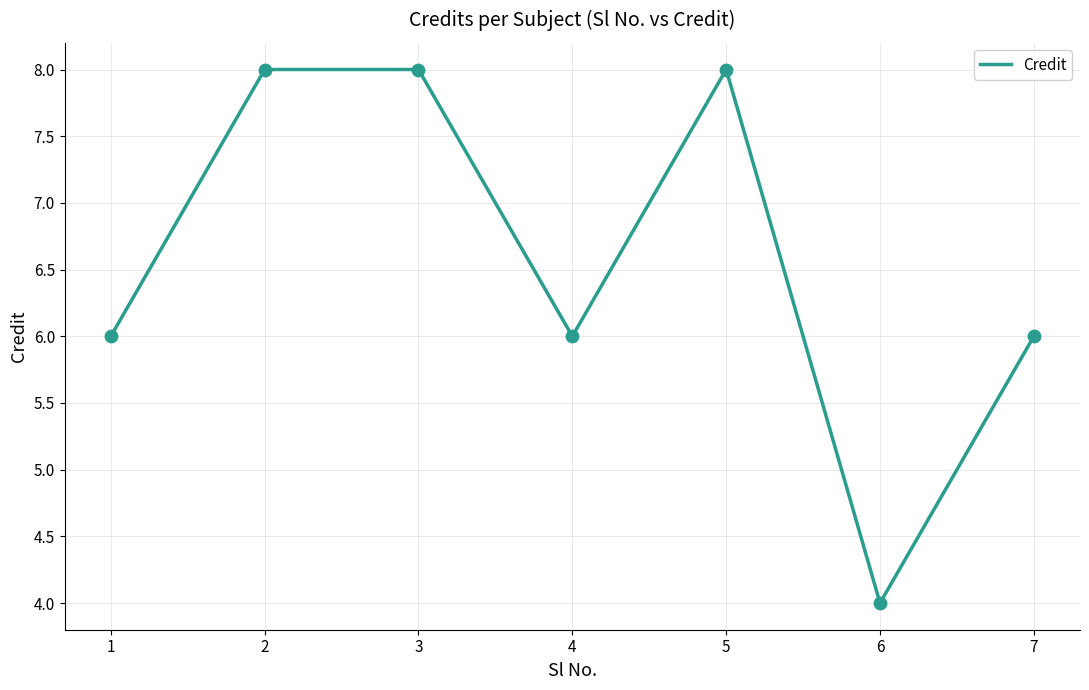

What is the change in value from 4 to 5?

+2